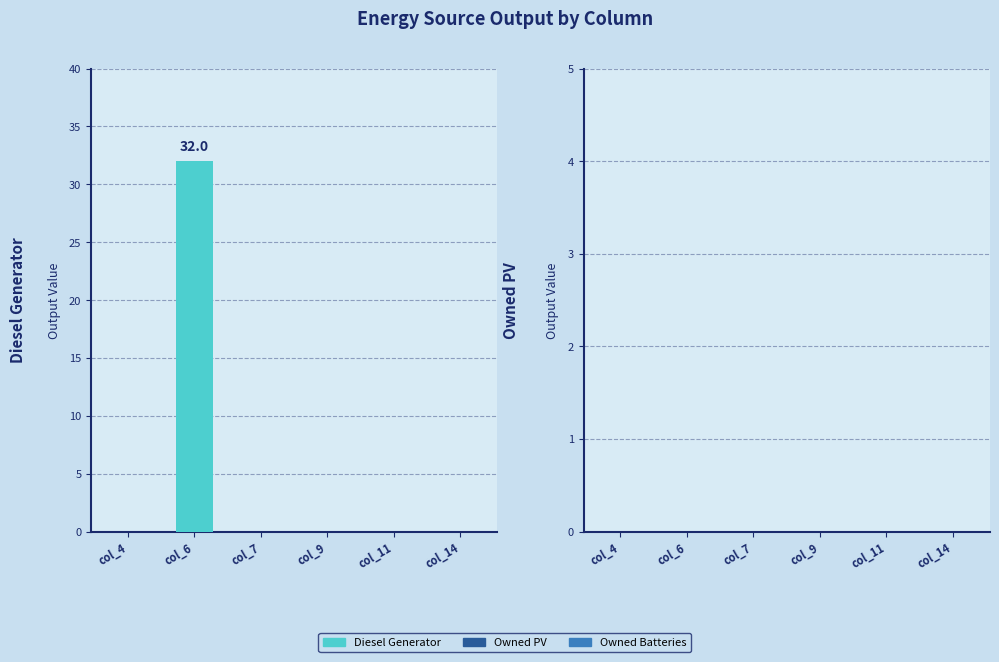

Is it true that the value at col_6 is 49?

False